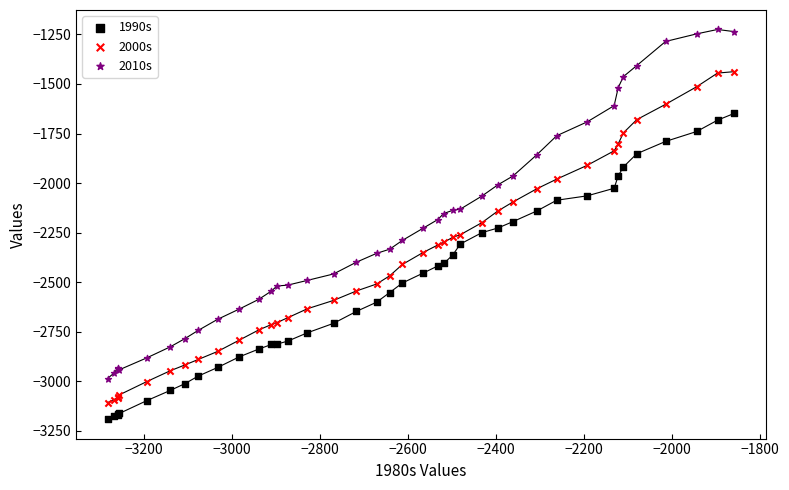

Which series has the widest spread of Y values?

2010s